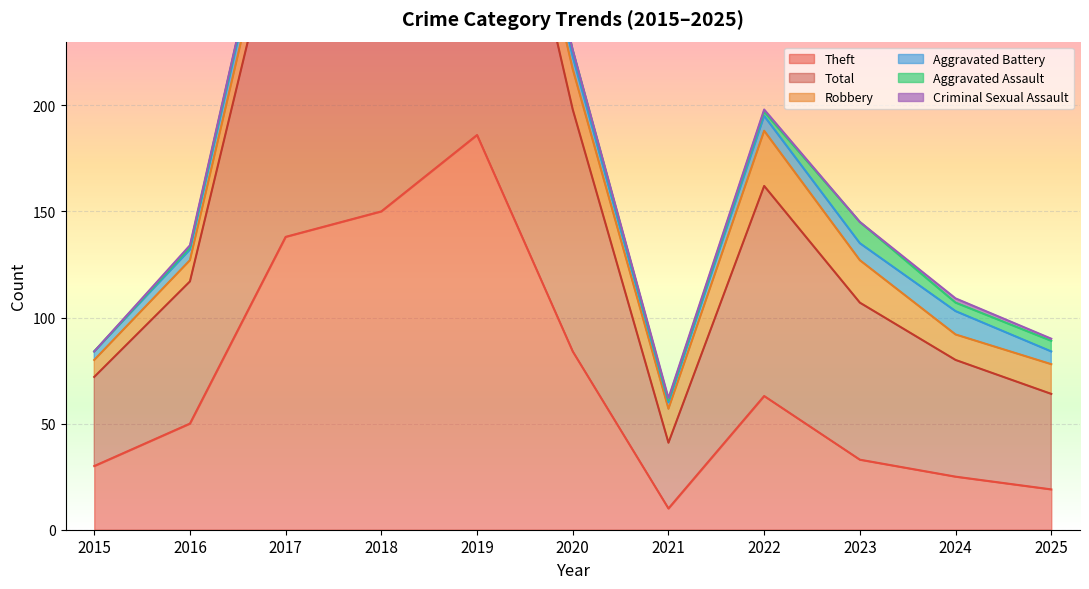

Reading left to right, transcribe all the data shown in this chart.

Theft: 2015=30	2016=50	2017=138	2018=150	2019=186	2020=84	2021=10	2022=63	2023=33	2024=25	2025=19
Total: 2015=42	2016=67	2017=166	2018=180	2019=208	2020=114	2021=31	2022=99	2023=74	2024=55	2025=45
Robbery: 2015=8	2016=10	2017=16	2018=22	2019=16	2020=19	2021=16	2022=26	2023=20	2024=12	2025=14
Aggravated Battery: 2015=4	2016=5	2017=9	2018=6	2019=4	2020=6	2021=3	2022=7	2023=8	2024=11	2025=6
Aggravated Assault: 2015=0	2016=1	2017=3	2018=2	2019=2	2020=3	2021=1	2022=2	2023=10	2024=4	2025=5
Criminal Sexual Assault: 2015=0	2016=1	2017=0	2018=0	2019=0	2020=0	2021=1	2022=1	2023=0	2024=2	2025=1